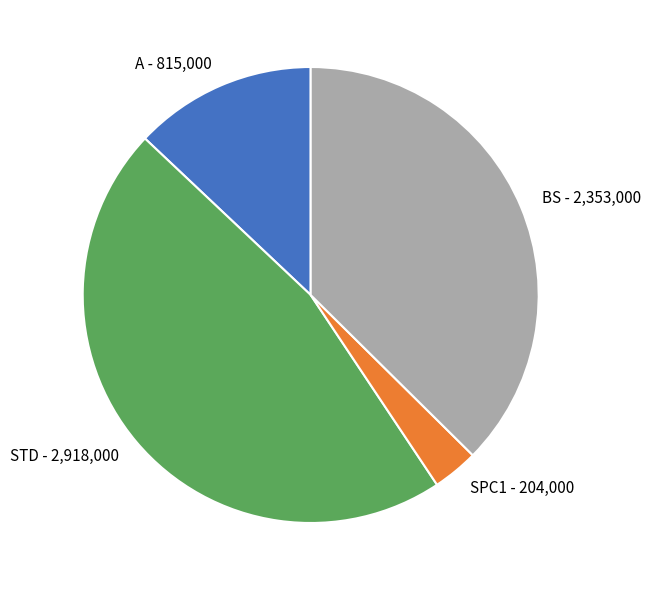

How many segments does this pie chart have?

4